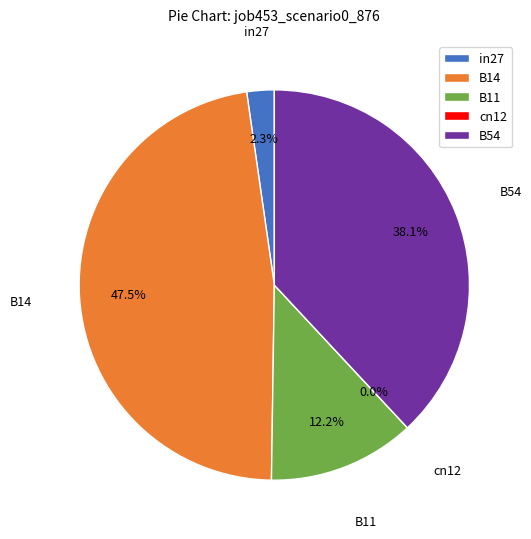

How many slices are in this pie chart?

5